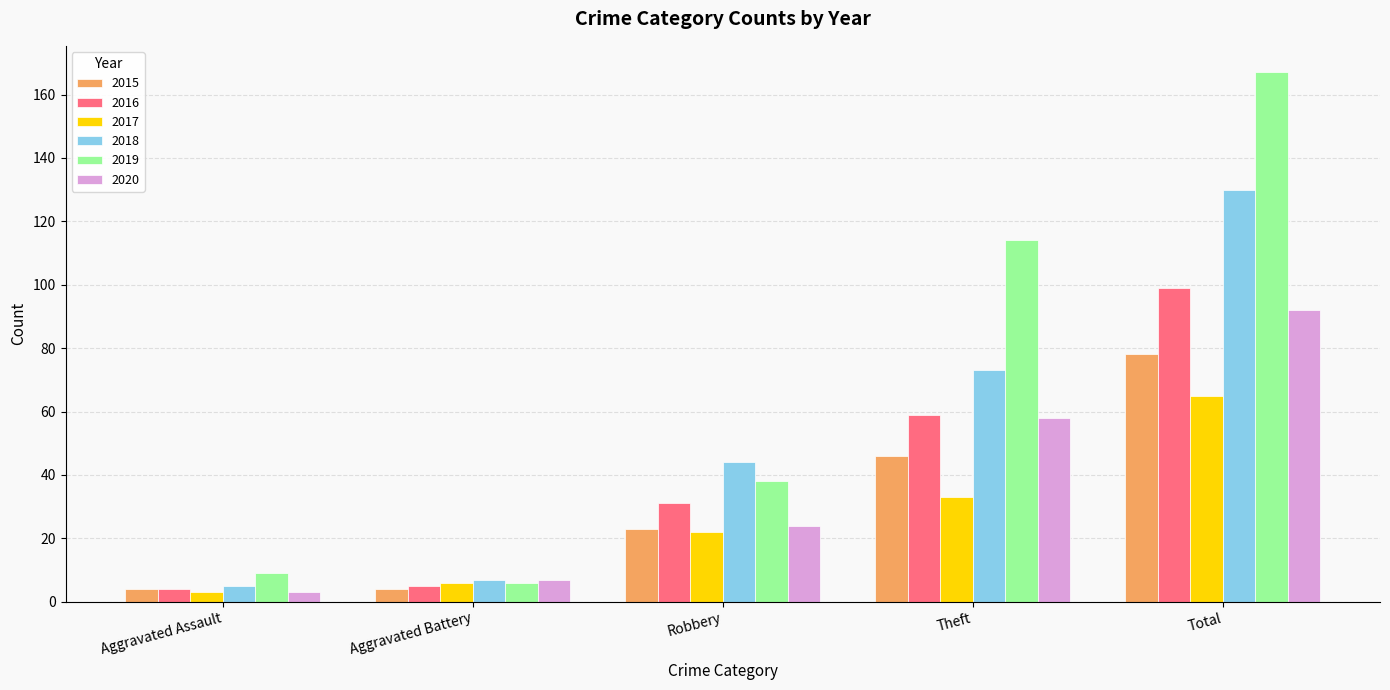

Reading left to right, transcribe all the data shown in this chart.

2015: Aggravated Assault=4	Aggravated Battery=4	Robbery=23	Theft=46	Total=78
2016: Aggravated Assault=4	Aggravated Battery=5	Robbery=31	Theft=59	Total=99
2017: Aggravated Assault=3	Aggravated Battery=6	Robbery=22	Theft=33	Total=65
2018: Aggravated Assault=5	Aggravated Battery=7	Robbery=44	Theft=73	Total=130
2019: Aggravated Assault=9	Aggravated Battery=6	Robbery=38	Theft=114	Total=167
2020: Aggravated Assault=3	Aggravated Battery=7	Robbery=24	Theft=58	Total=92